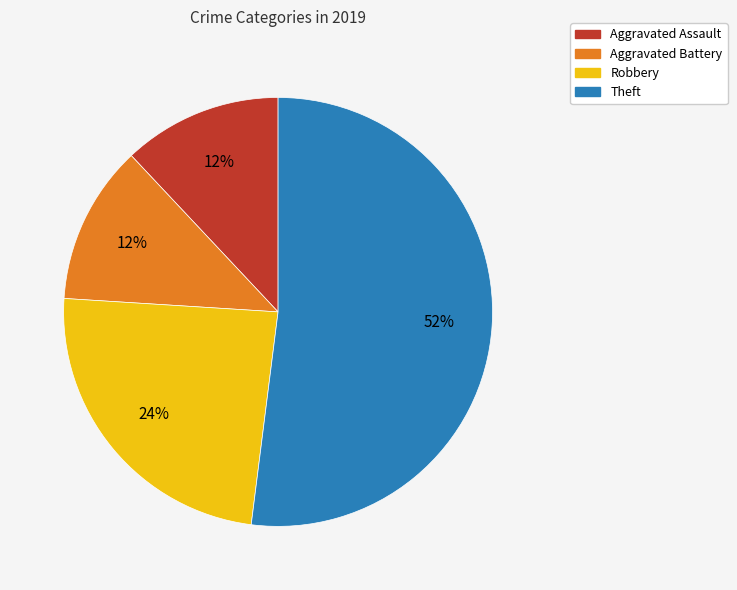

What is the majority slice?

Theft